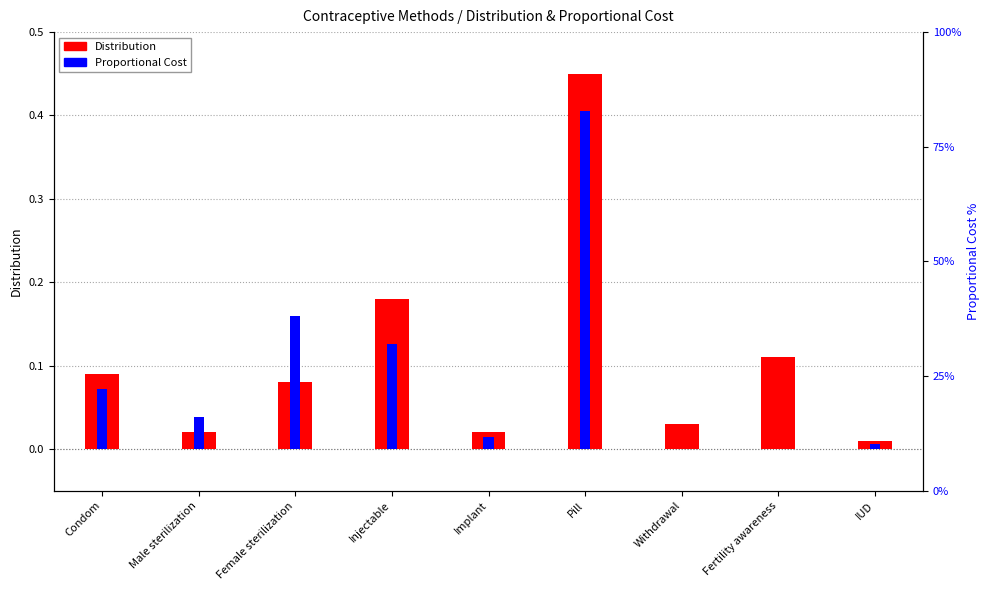

Read the Proportional Cost value at Condom.

0.1